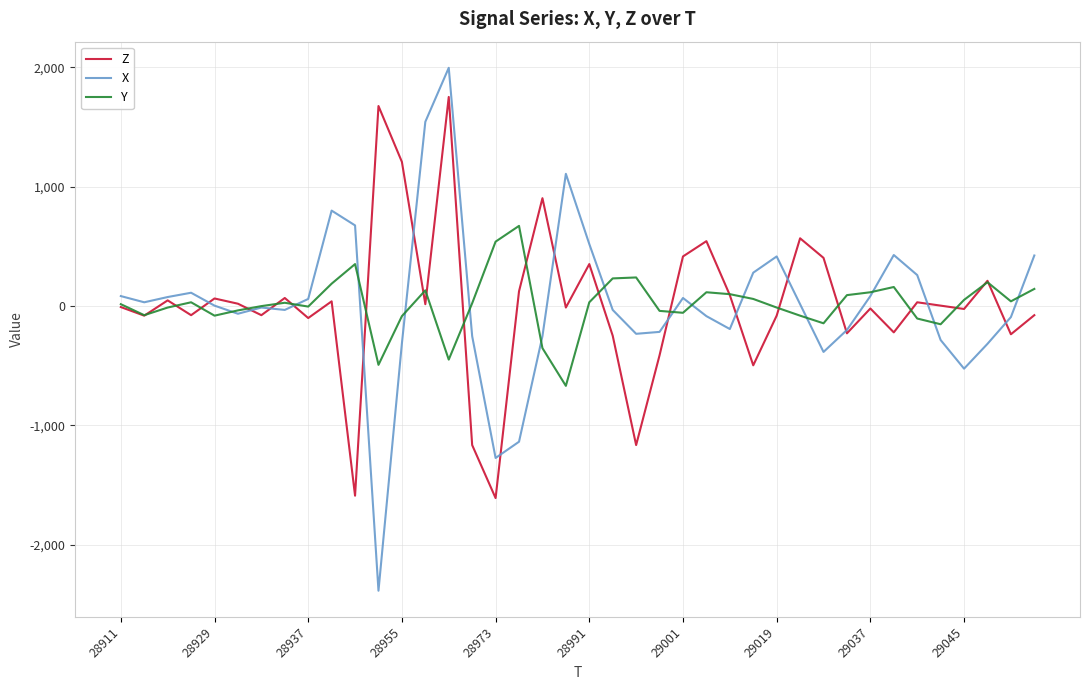

What is the lowest value of the Y series?

-668